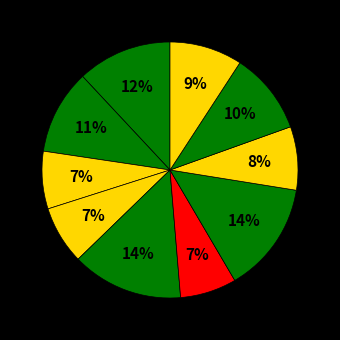

To the nearest percent, what is the difference between the largest and smallest slice percentages?

7%